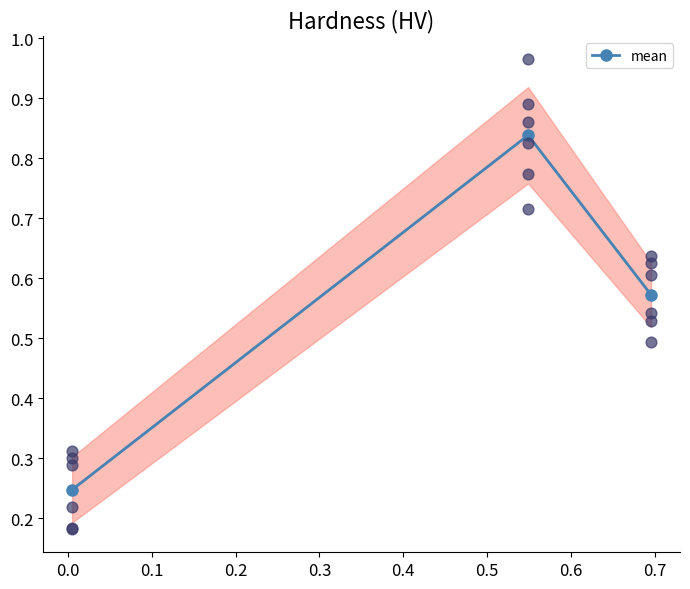

How many mean values are between 0 and 1?

3